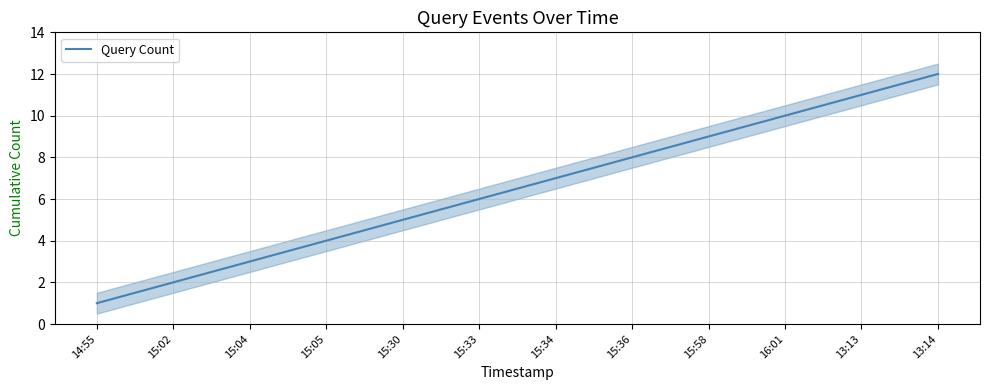

The value at 13:13 is 11. True or false?

True